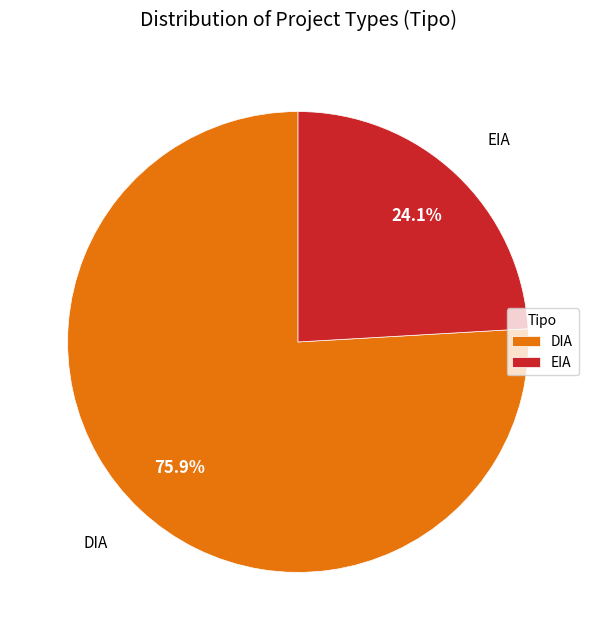

True or false: EIA accounts for 10% of the total.

False